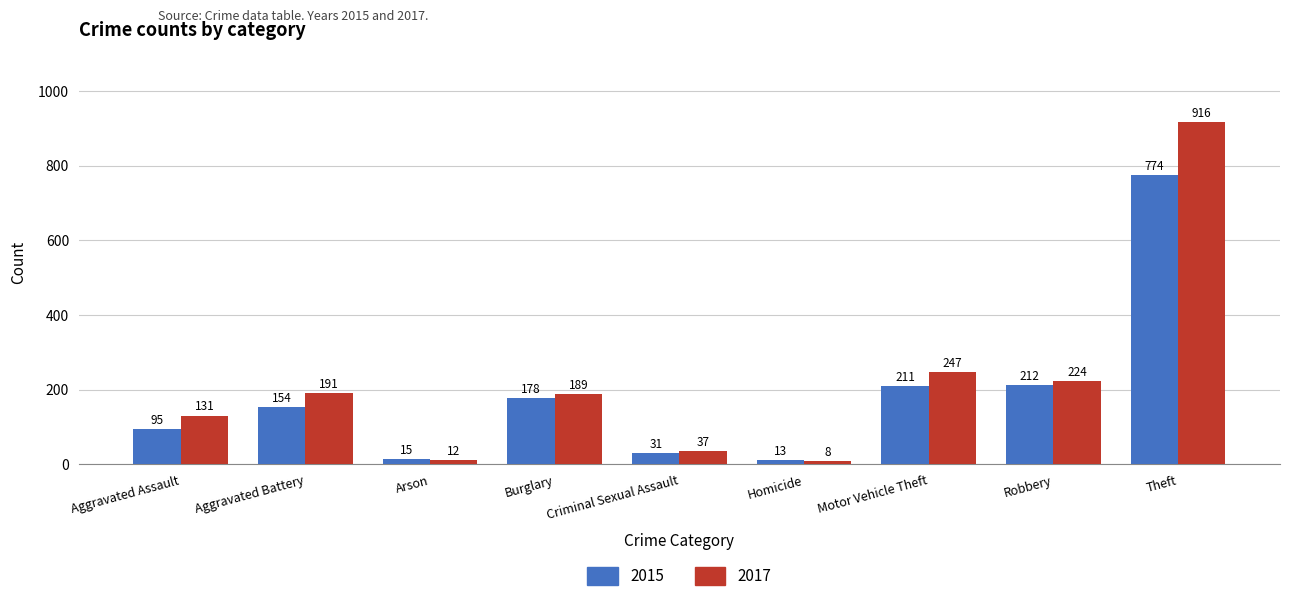

How many data points does each series have?

9